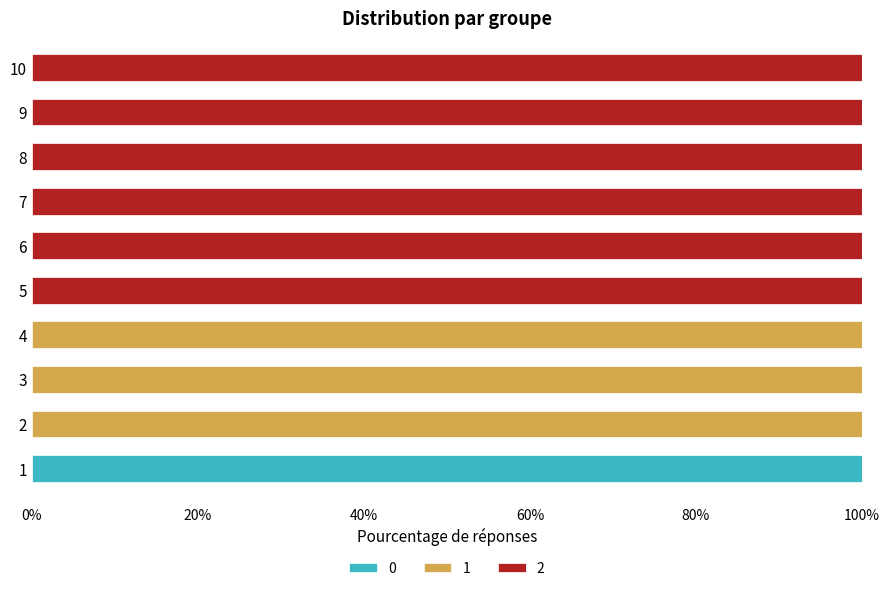

What is the total value across all series at 8?

100